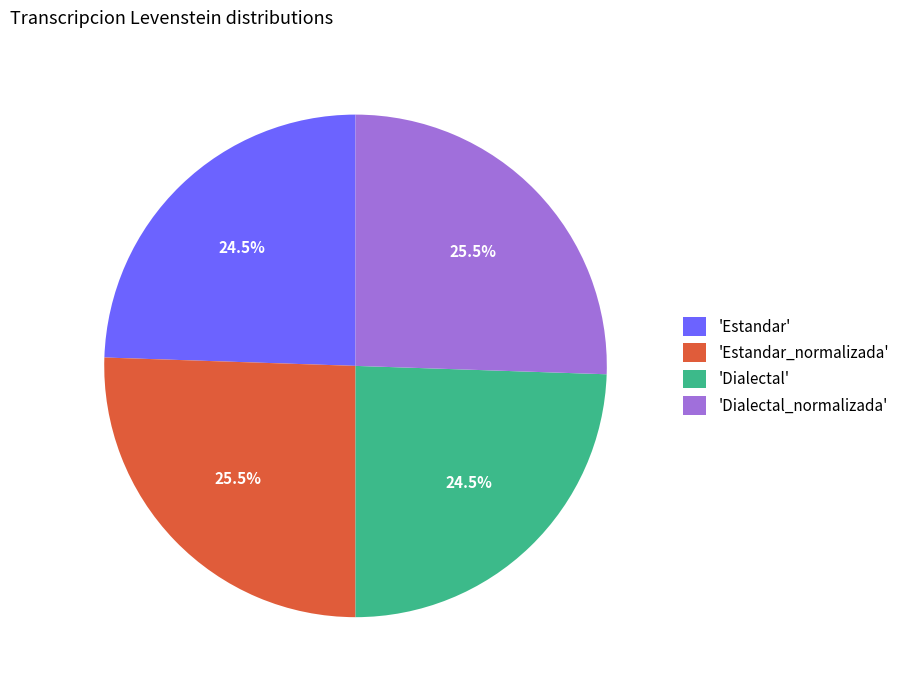

What percentage is NOT represented by 'Dialectal_normalizada'?

74.5%